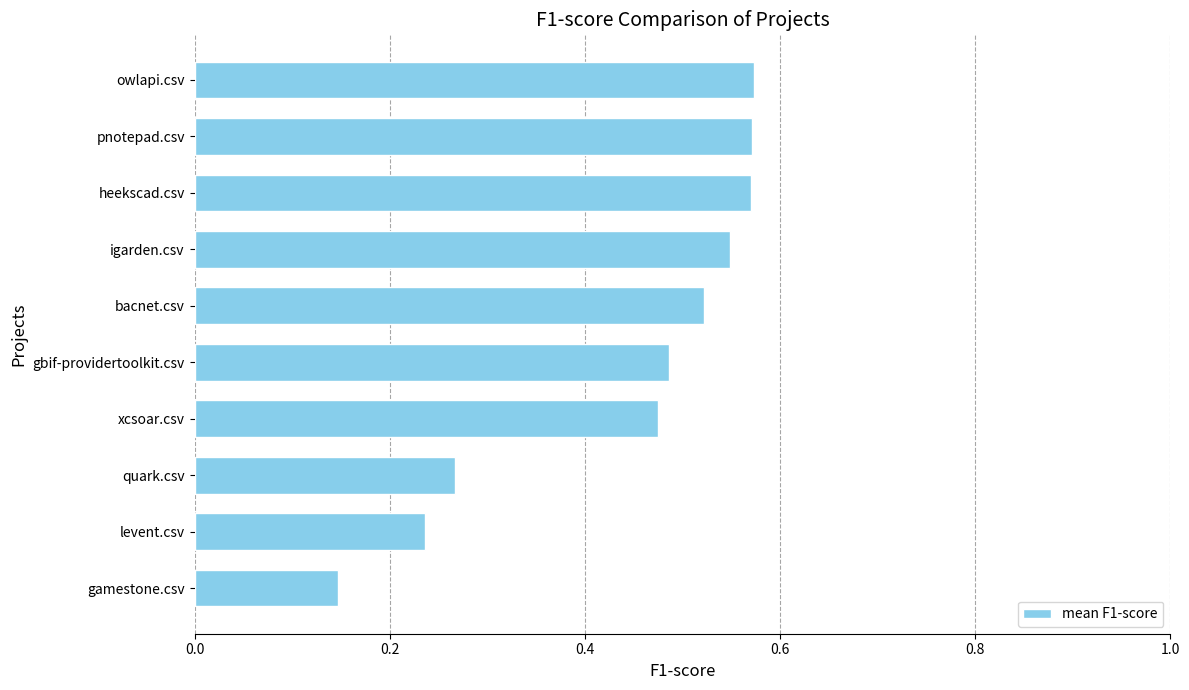

Count the values in the range 0 to 1.

10